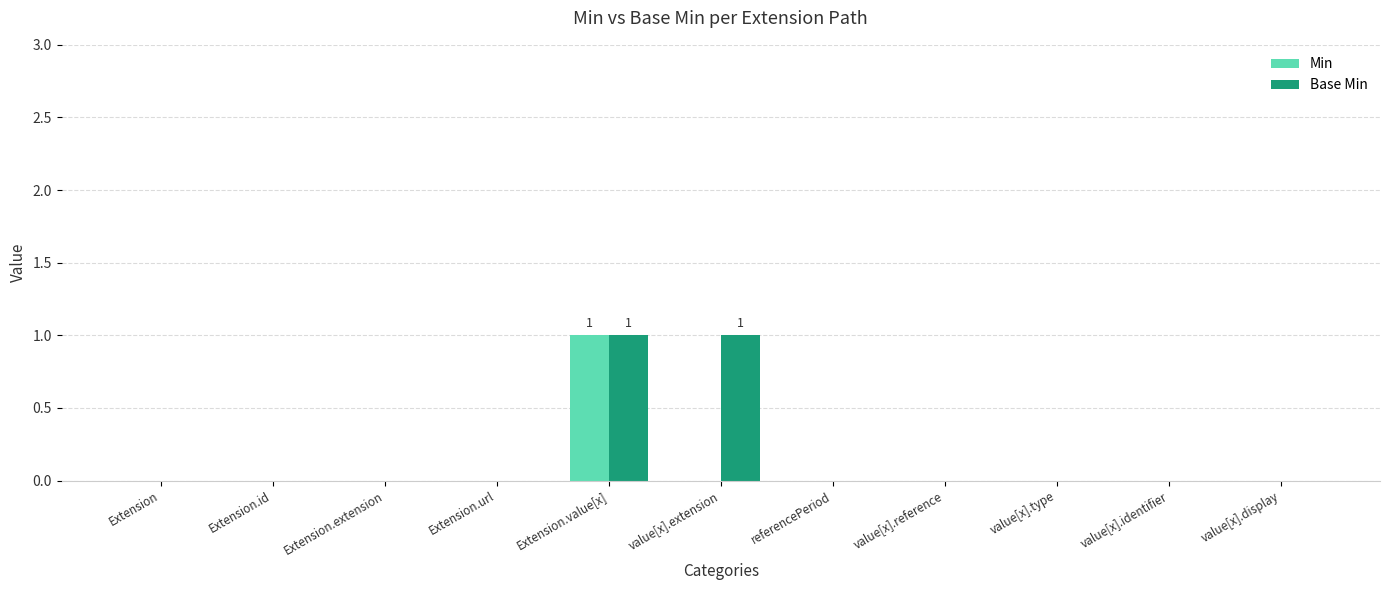

The value of Min at Extension.value[x] is 2. True or false?

False